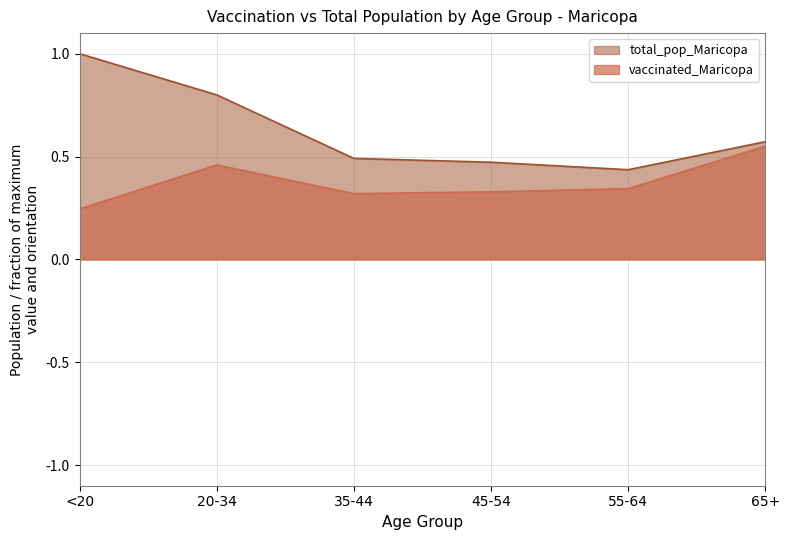

Which label corresponds to the largest value in the chart?

<20